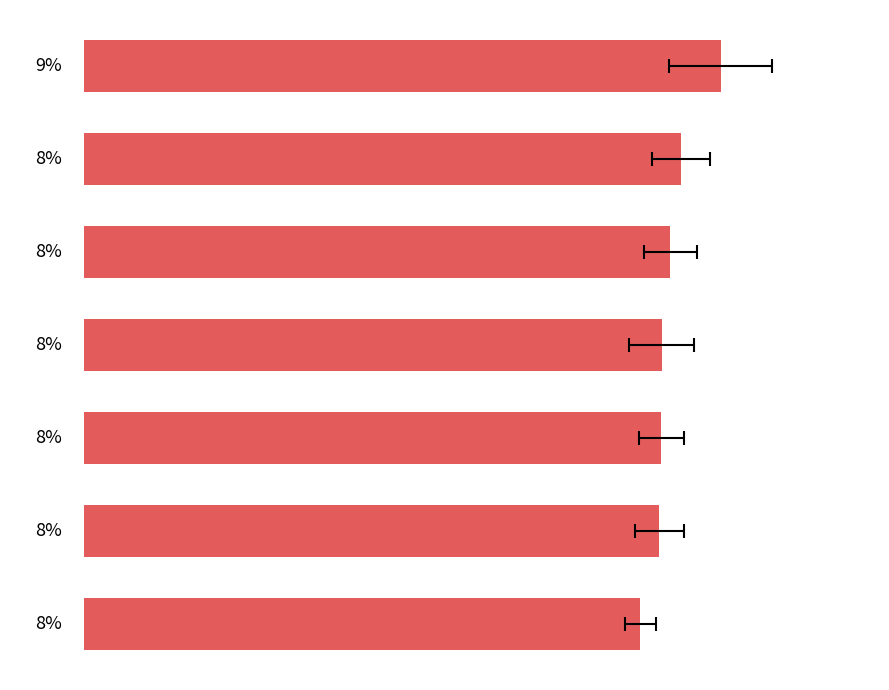

What is the difference between the maximum and minimum values?

1.1